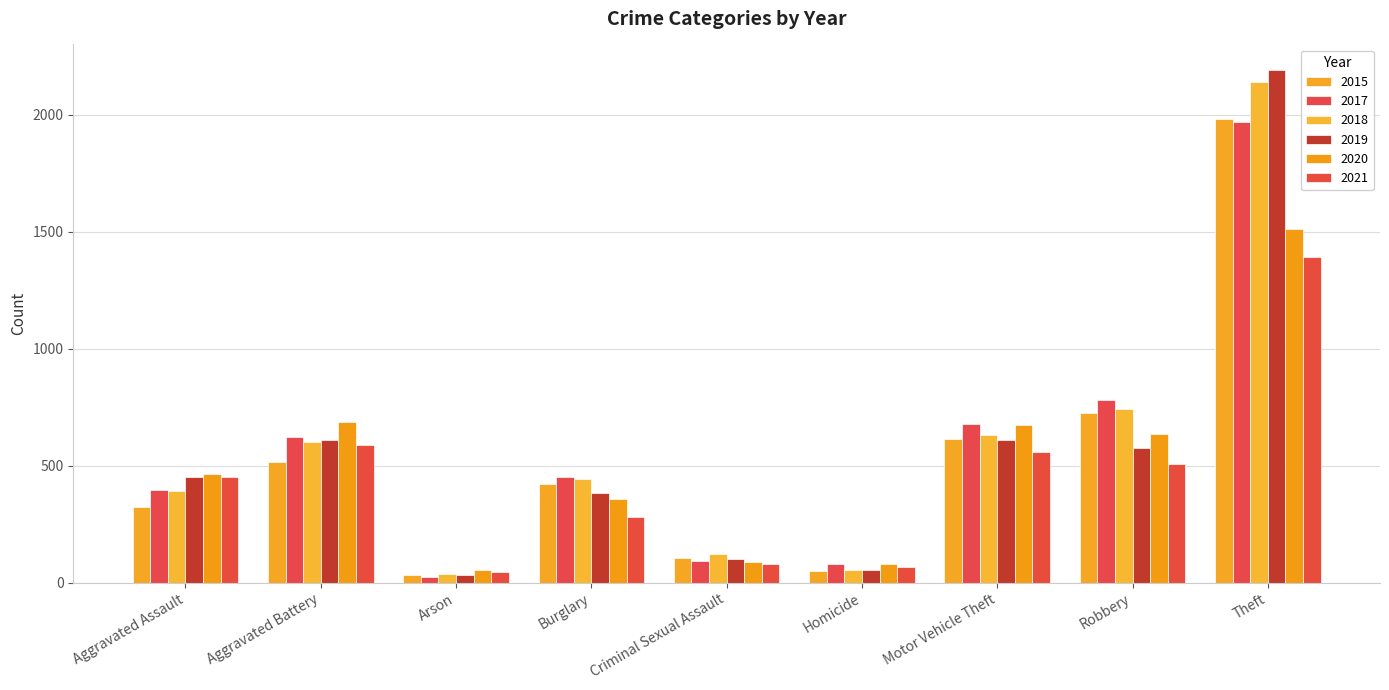

The value of 2018 at Homicide is 56. True or false?

True